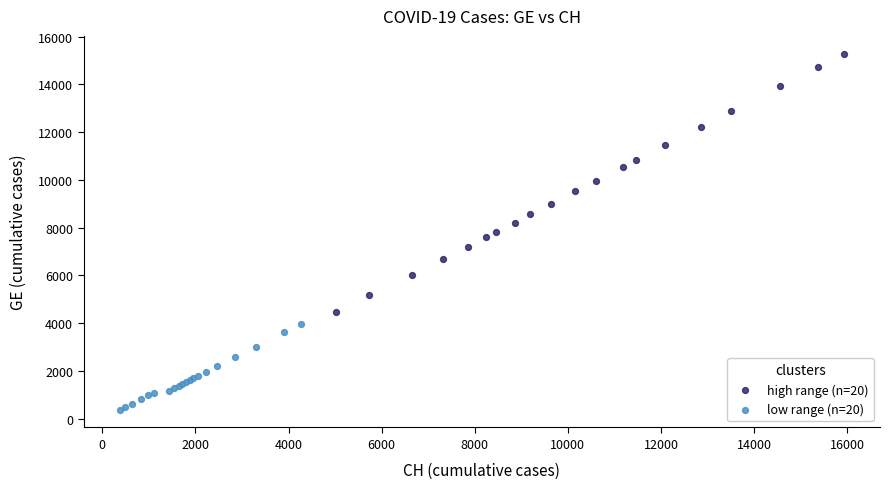

What are all the series names shown in the legend?

high range (n=20), low range (n=20)